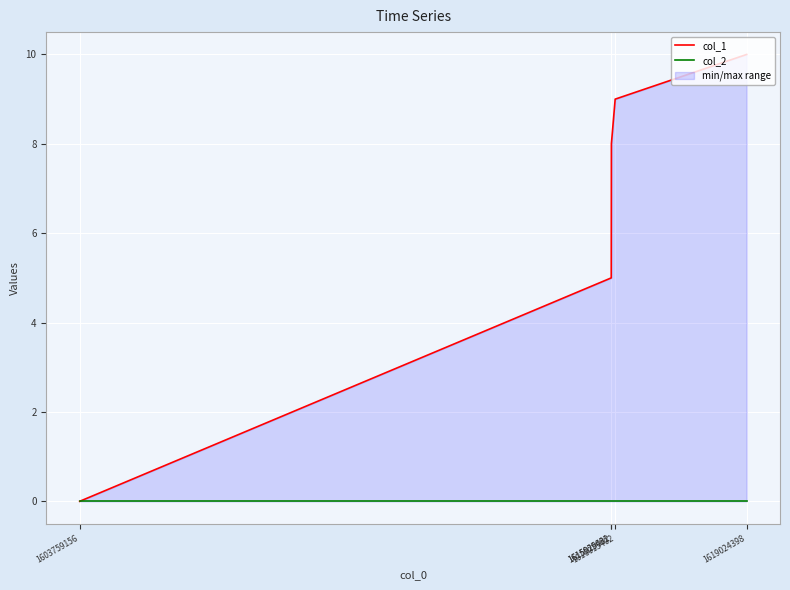

Which series has the largest range (max minus min)?

col_1